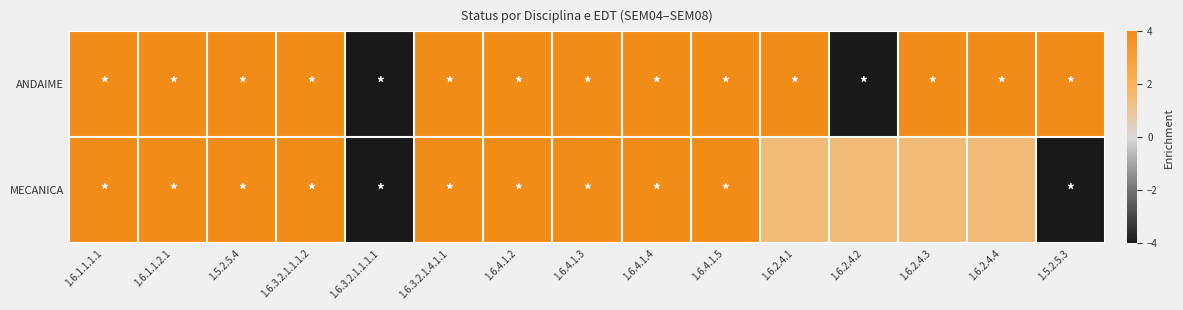

List the series in order of their peak value, lowest first.

ANDAIME, MECANICA